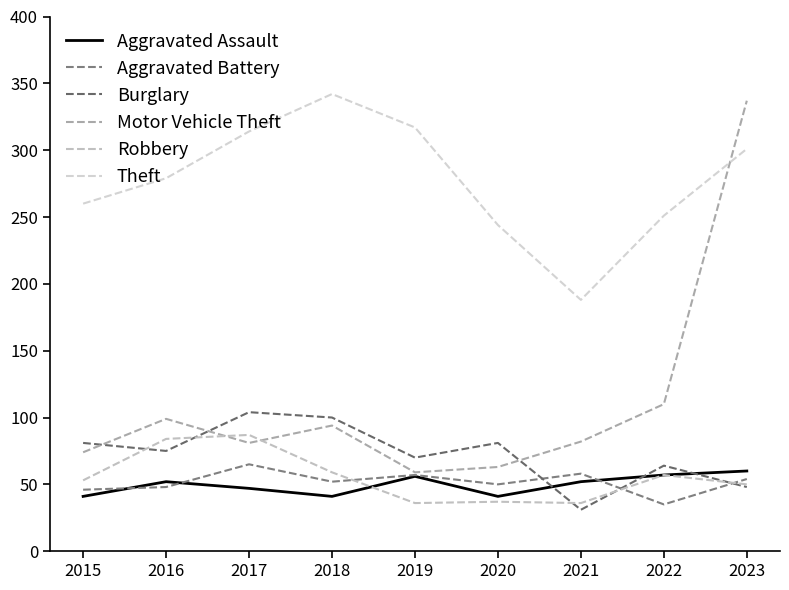

How many lines are shown in the chart?

6